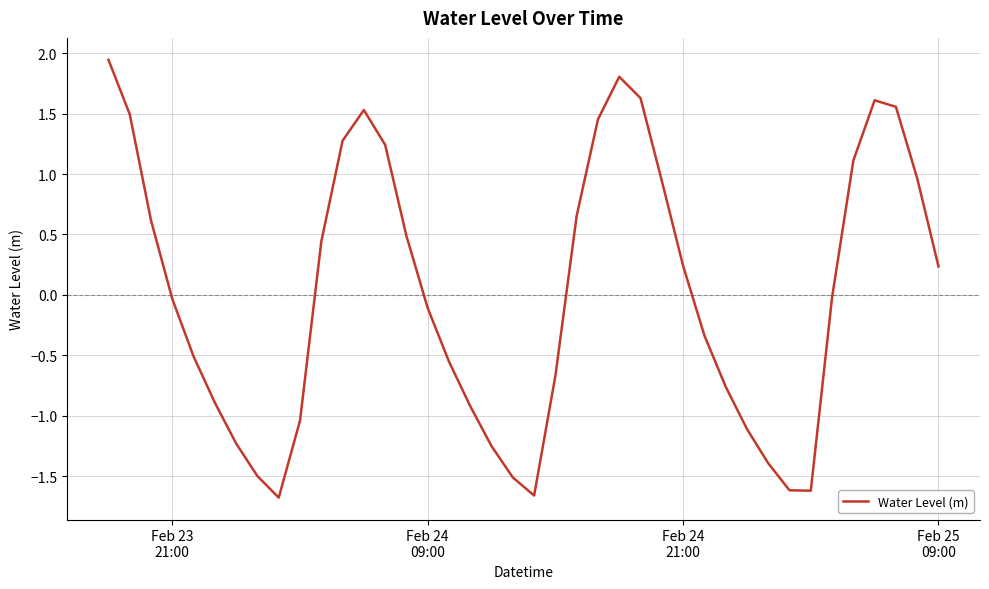

What is the difference between the maximum and minimum values?

3.6